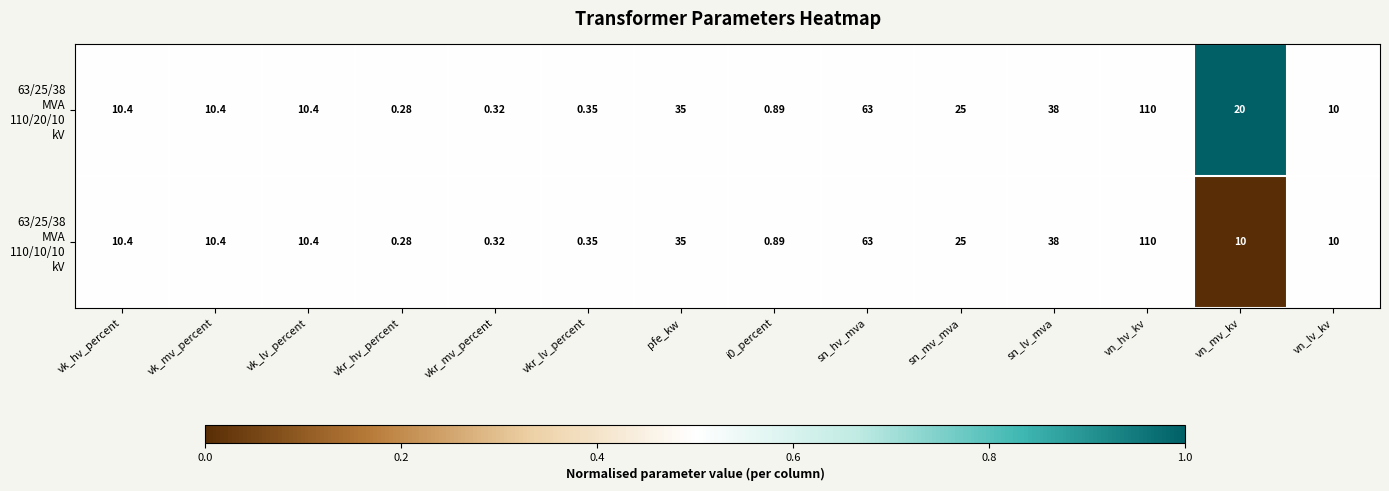

At which category does the chart reach its minimum across all series?

vkr_hv_percent